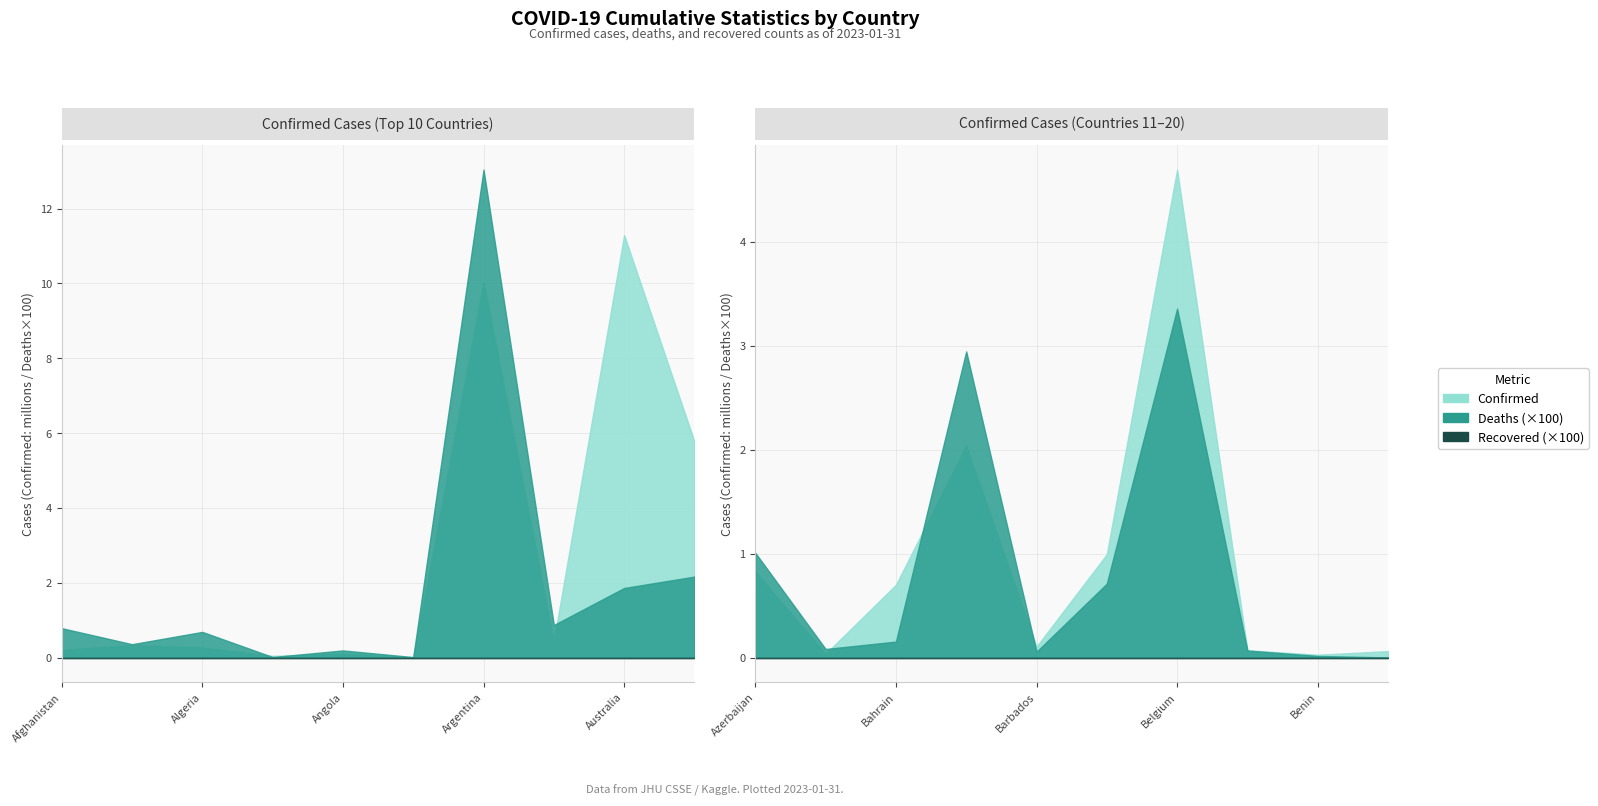

Rank the series at Bhutan from lowest to highest value.

Recovered, Deaths, Confirmed